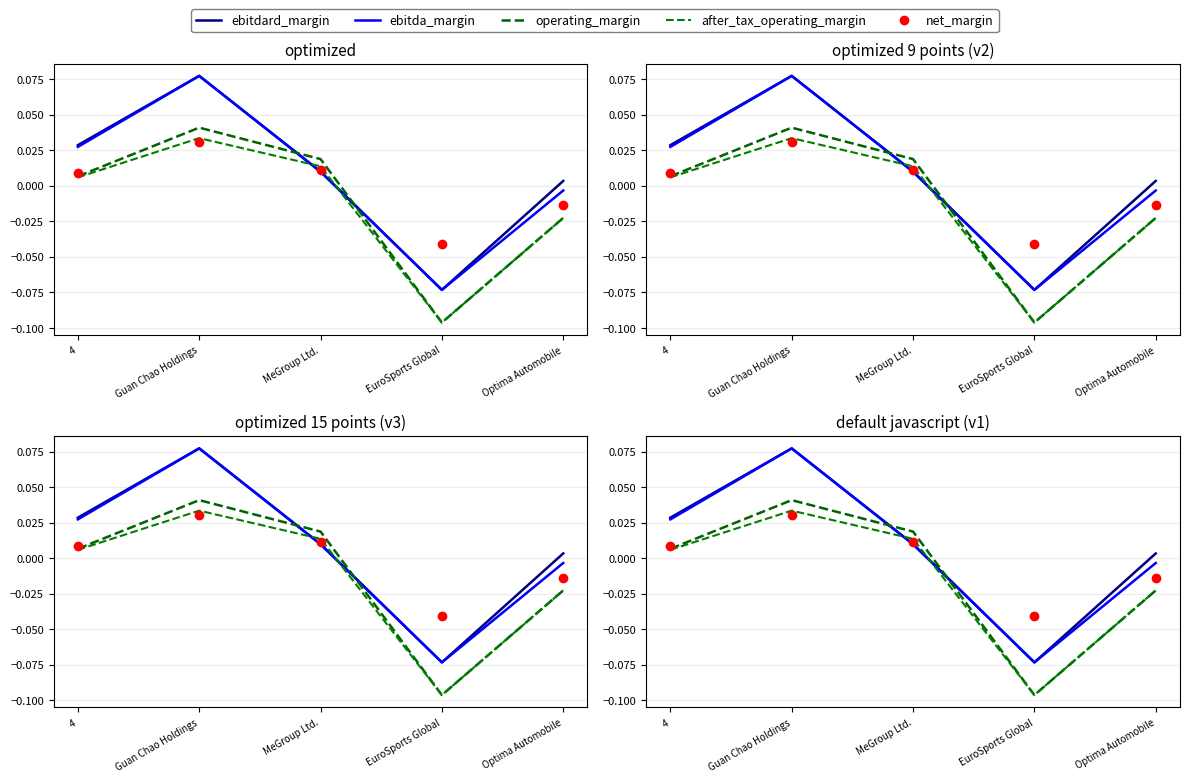

Reading left to right, extract all data points from this chart.

ebitdard_margin: 0.0	0.1	0.0	-0.1	0.0
ebitda_margin: 0.0	0.1	0.0	-0.1	-0.0
operating_margin: 0.0	0.0	0.0	-0.1	-0.0
after_tax_operating_margin: 0.0	0.0	0.0	-0.1	-0.0
net_margin: 0.0	0.0	0.0	-0.0	-0.0